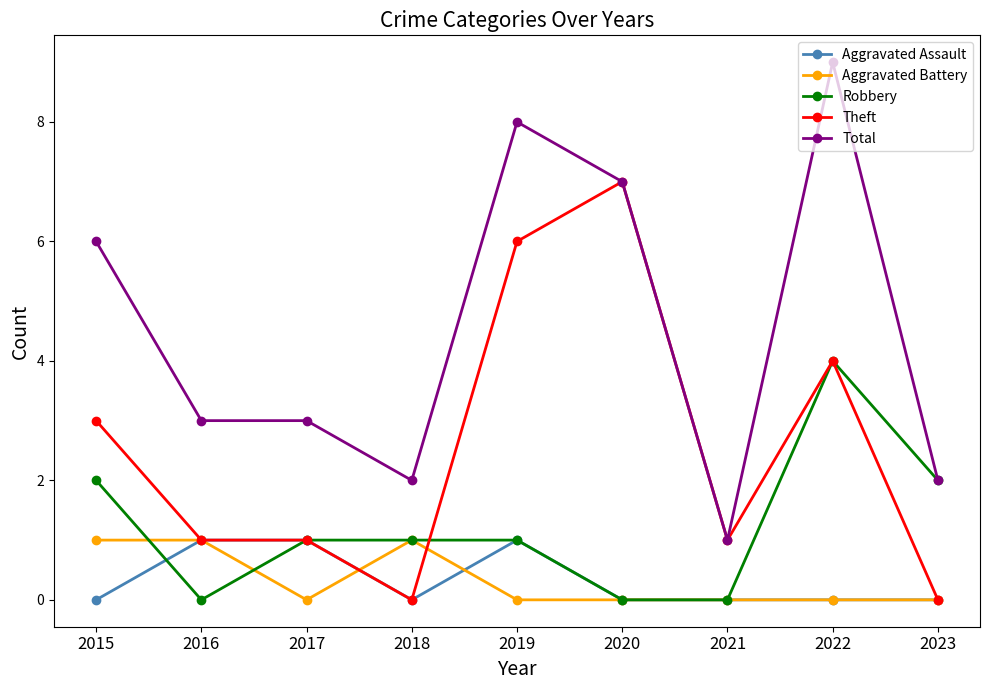

What is the difference between the maximum and second lowest values in the Theft series?

7